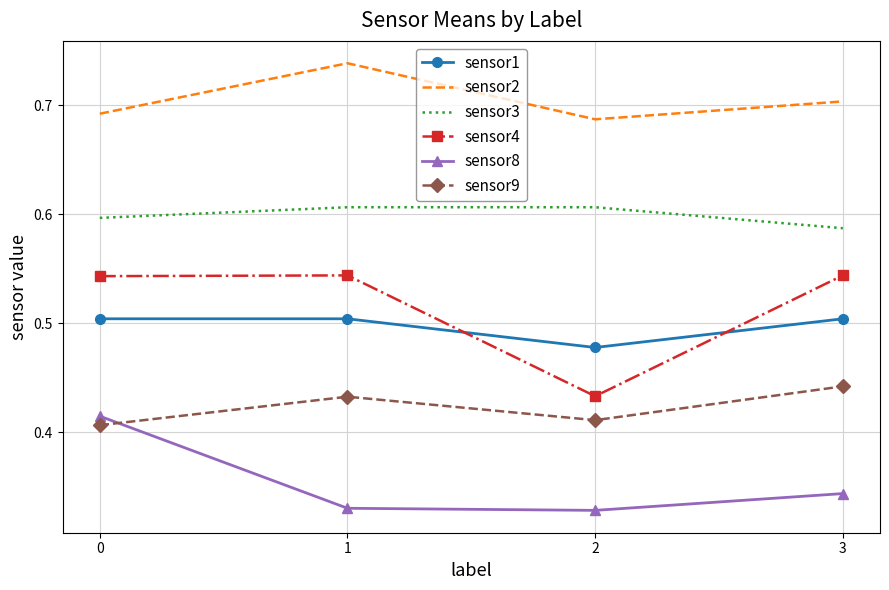

Where is the first local minimum for sensor9?

2